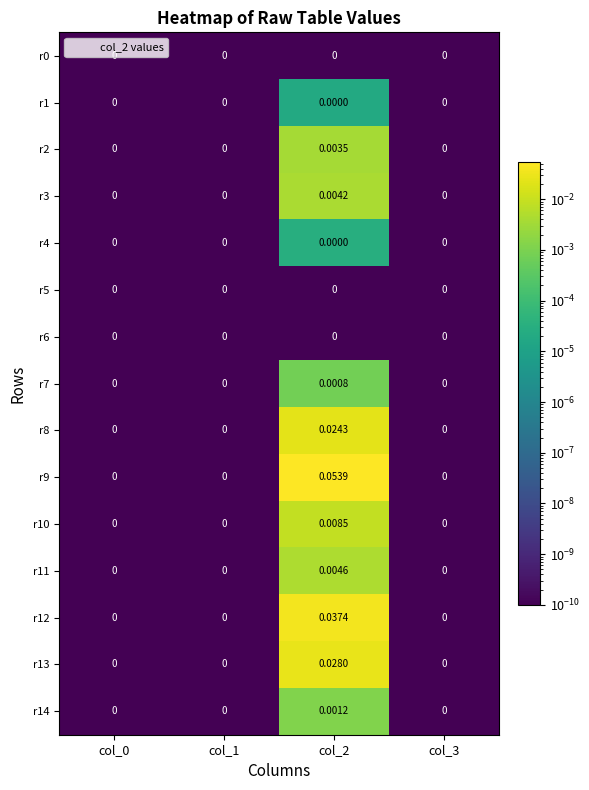

Is the value of r7 at col_2 greater than the value of r3 at col_1?

Yes